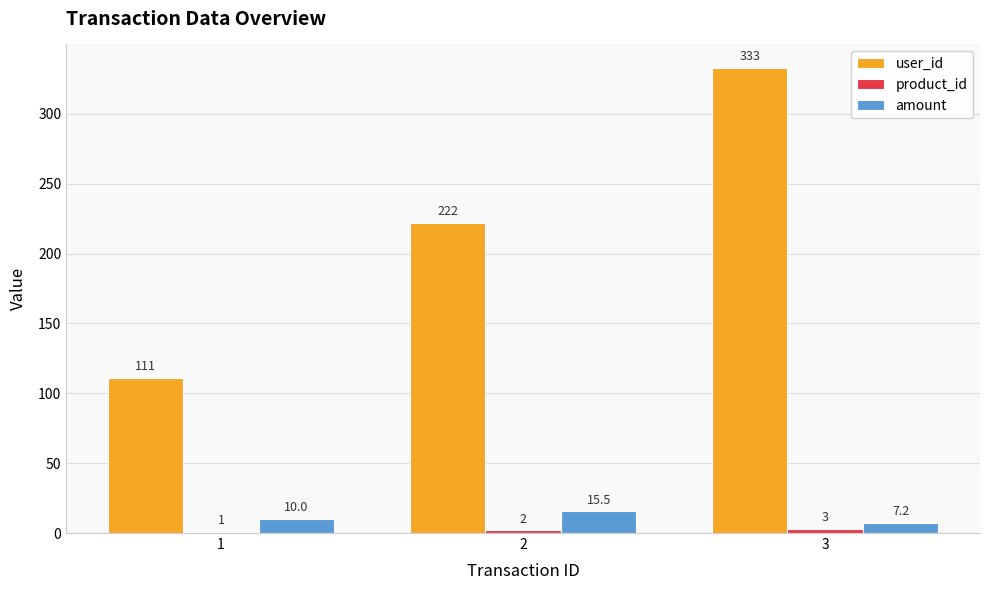

The user_id series shows 111.0 at 1. True or false?

True